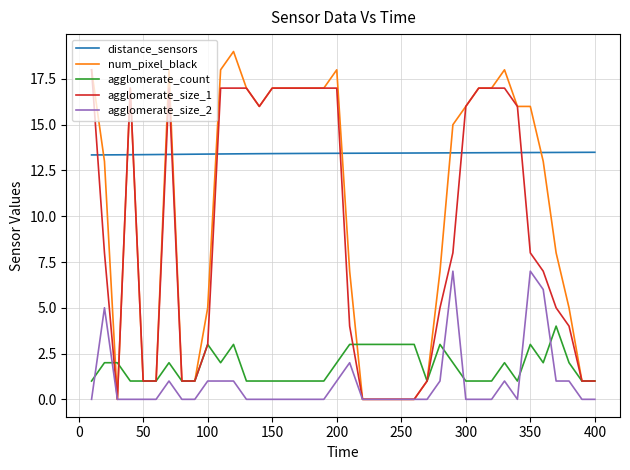

Does the chart have visible grid lines?

Yes